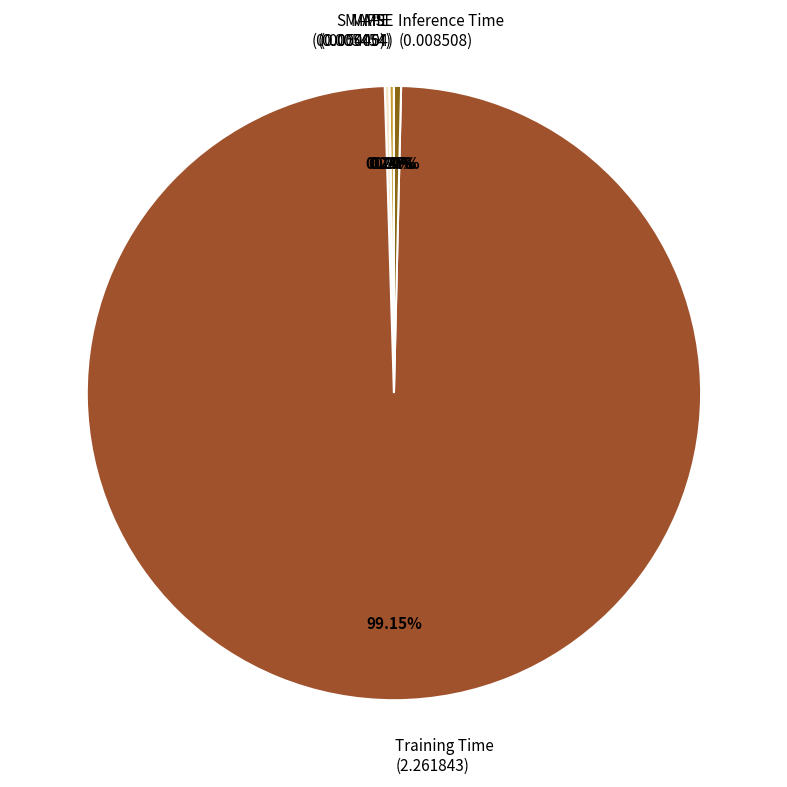

What is the majority slice?

Training Time